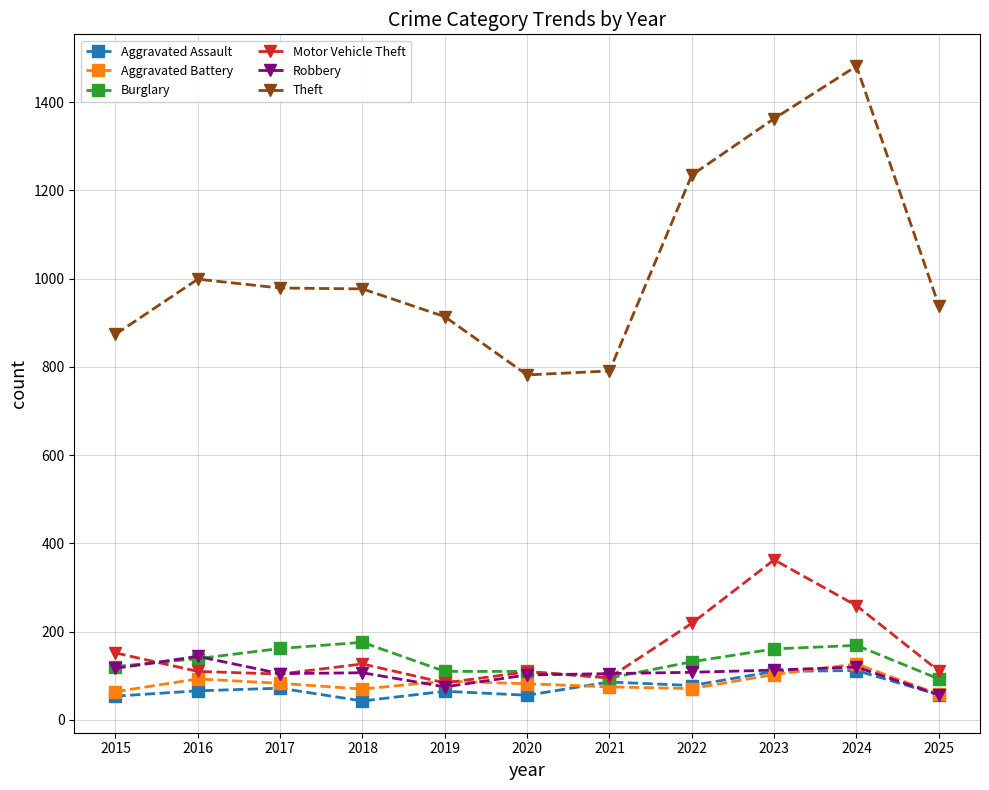

True or false: Theft has a value of 523 at 2018.

False